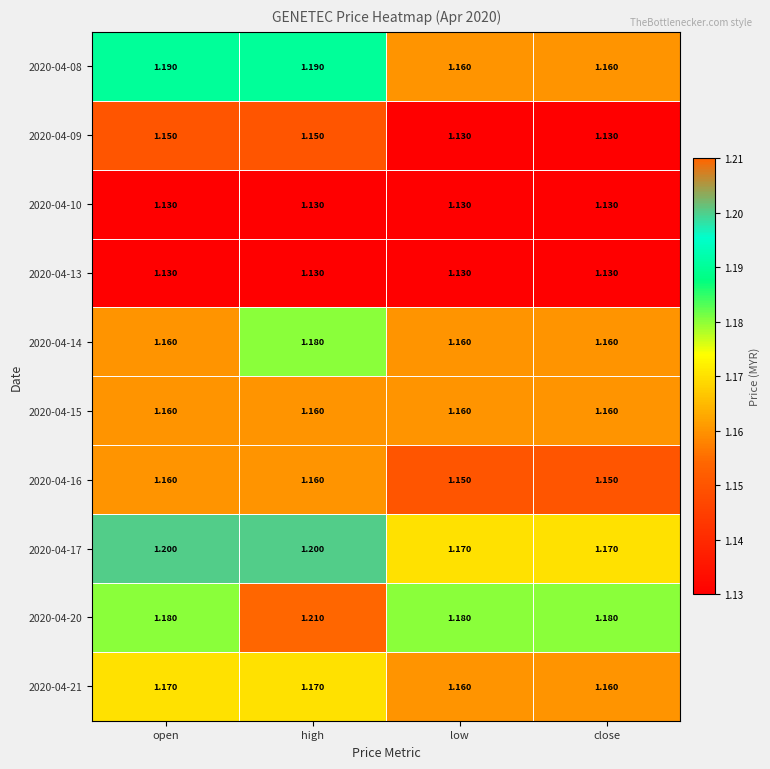

At which category is the sum across all series the highest?

high